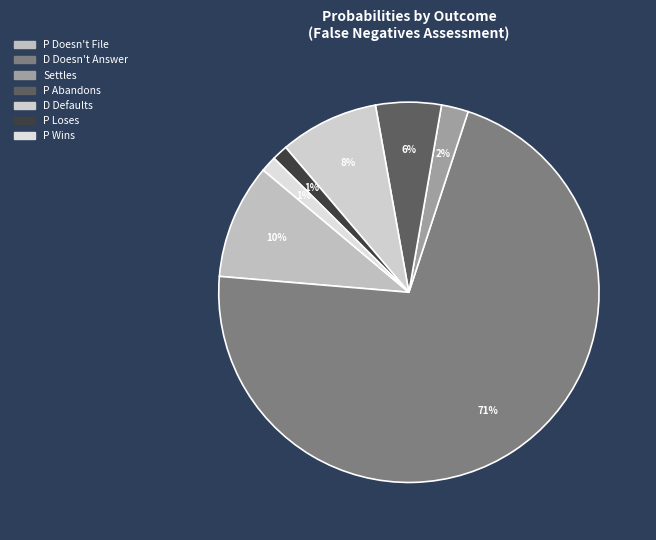

To the nearest percent, what is the combined percentage of Settles and P Doesn't File?

12%